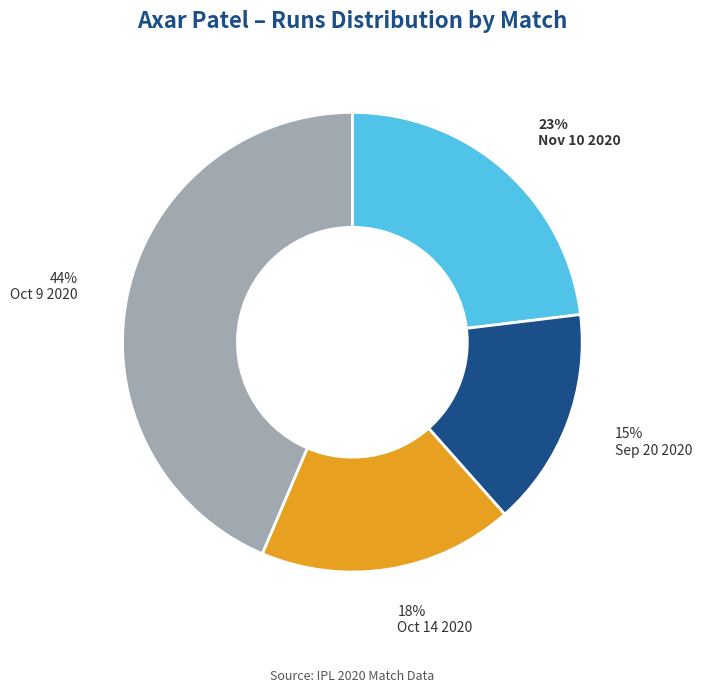

Does any single category account for the majority?

No